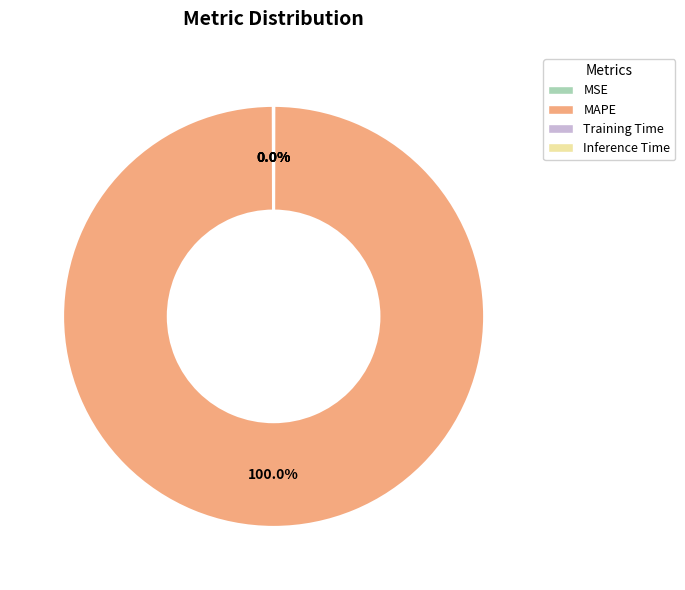

Which slice is the largest?

MAPE